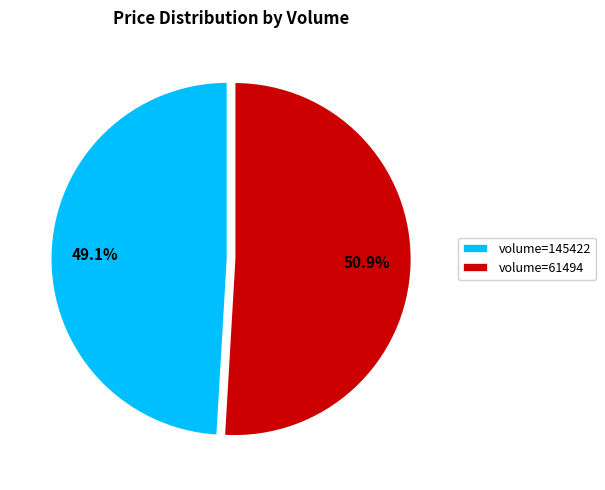

Which slice is the largest?

volume=61494